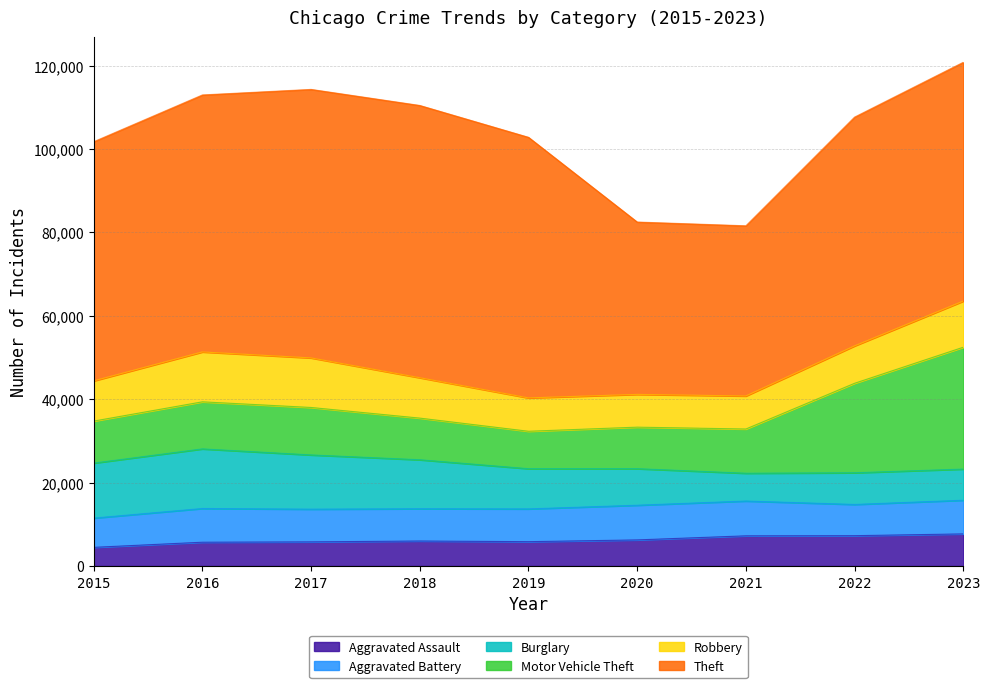

In Aggravated Assault, how many points are lower than both neighbors (excluding endpoints)?

1